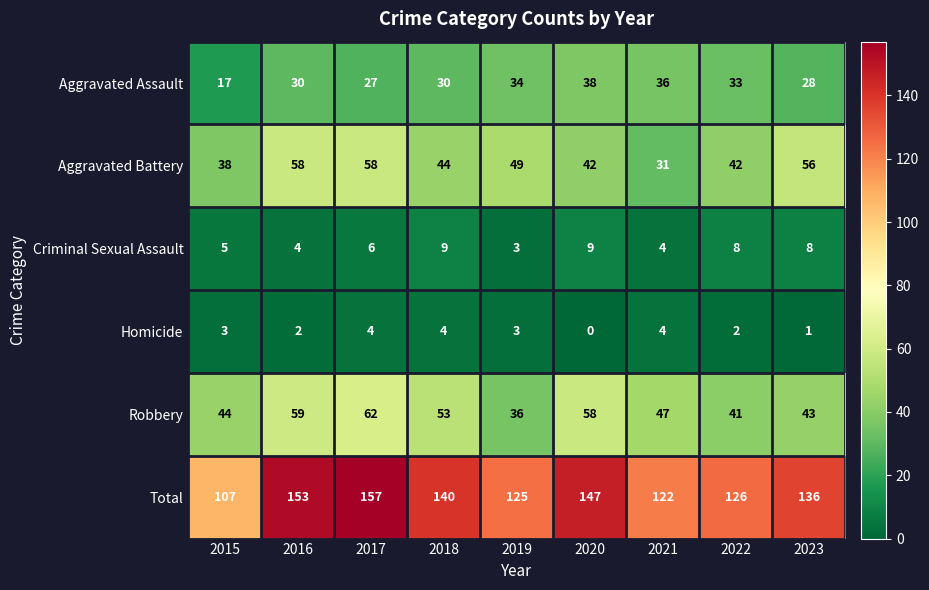

What is the total value across all series at 2019?

250